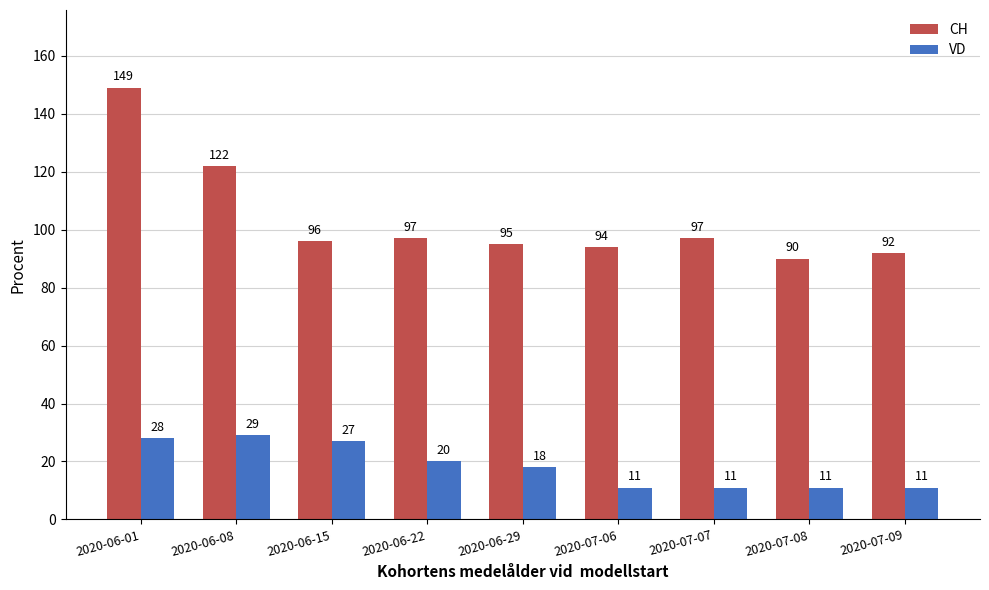

What is the difference between the maximum and minimum values in the CH series?

59